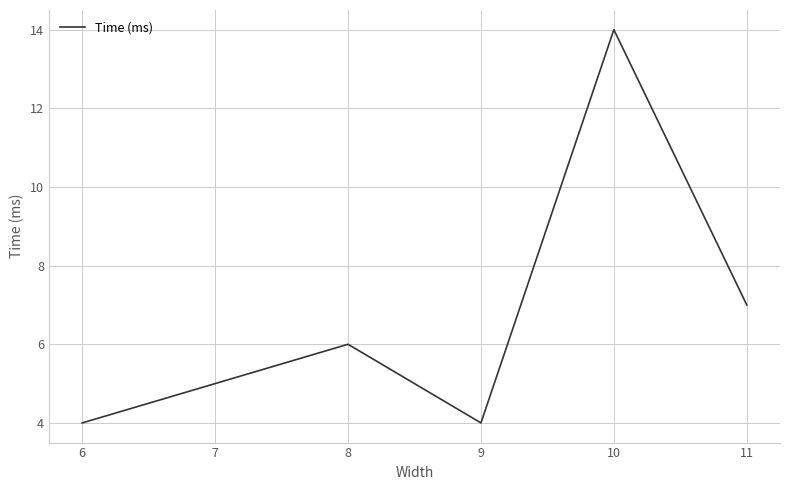

Is this an area chart (filled region under the line)?

No